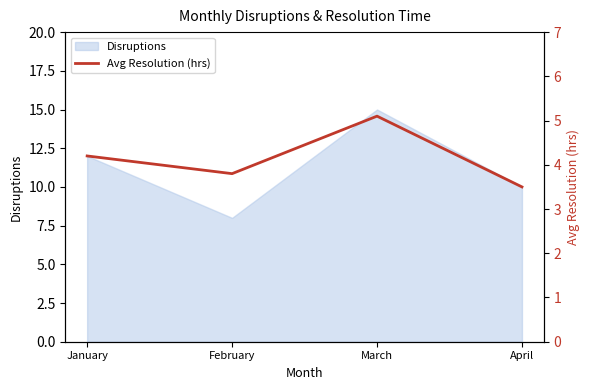

Where is the first local minimum for Disruptions?

February